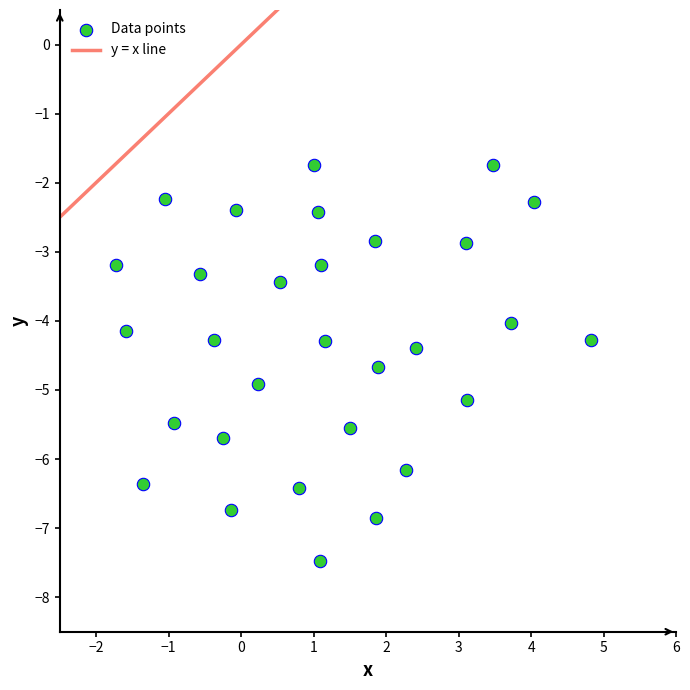

What is the range of Y values (max minus min)?

5.7